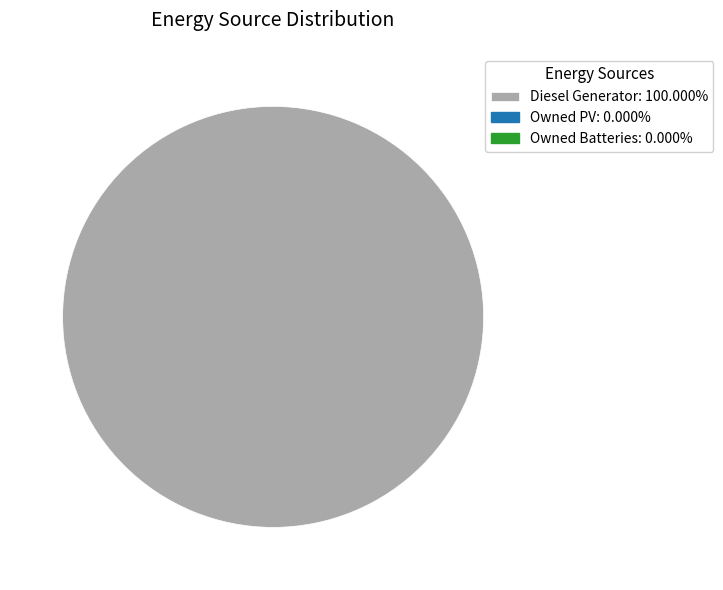

Does any single category account for the majority?

Yes